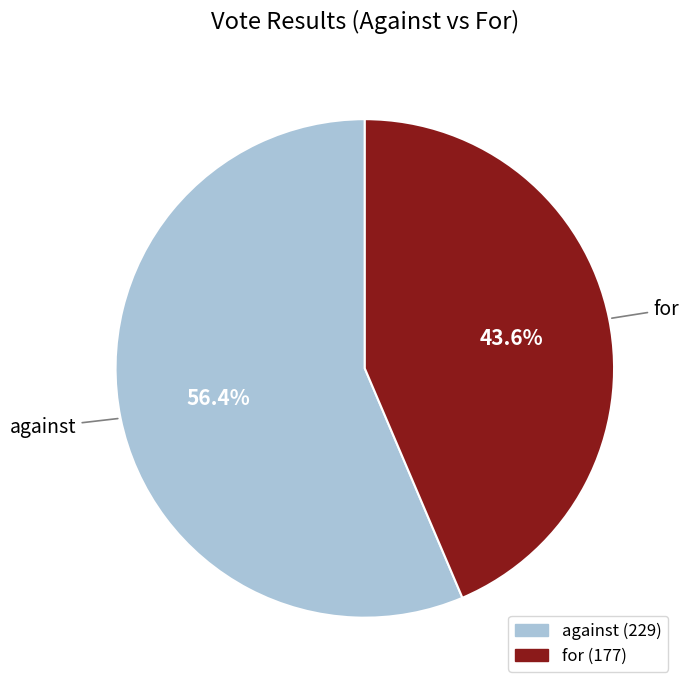

Which slice is the largest?

against